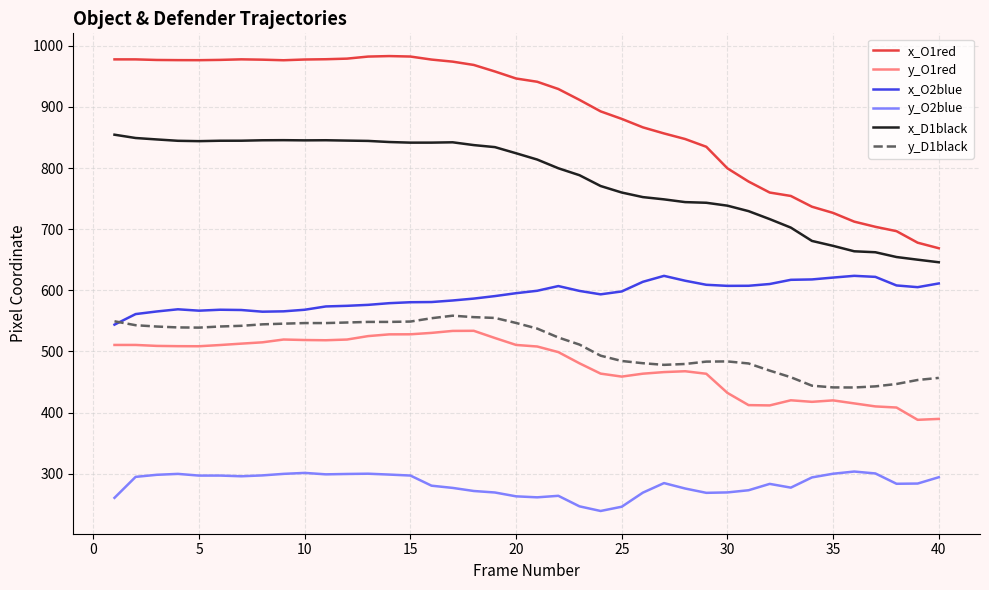

What is the maximum value for x_O2blue?

623.7